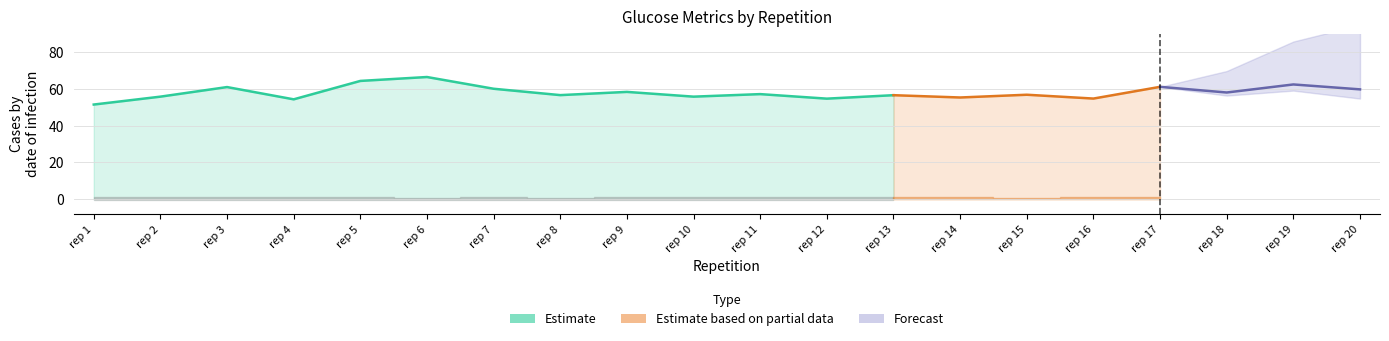

Rank the categories by time in range value from highest to lowest.

6, 5, 19, 17, 3, 7, 20, 9, 18, 11, 15, 8, 13, 2, 10, 14, 16, 12, 4, 1